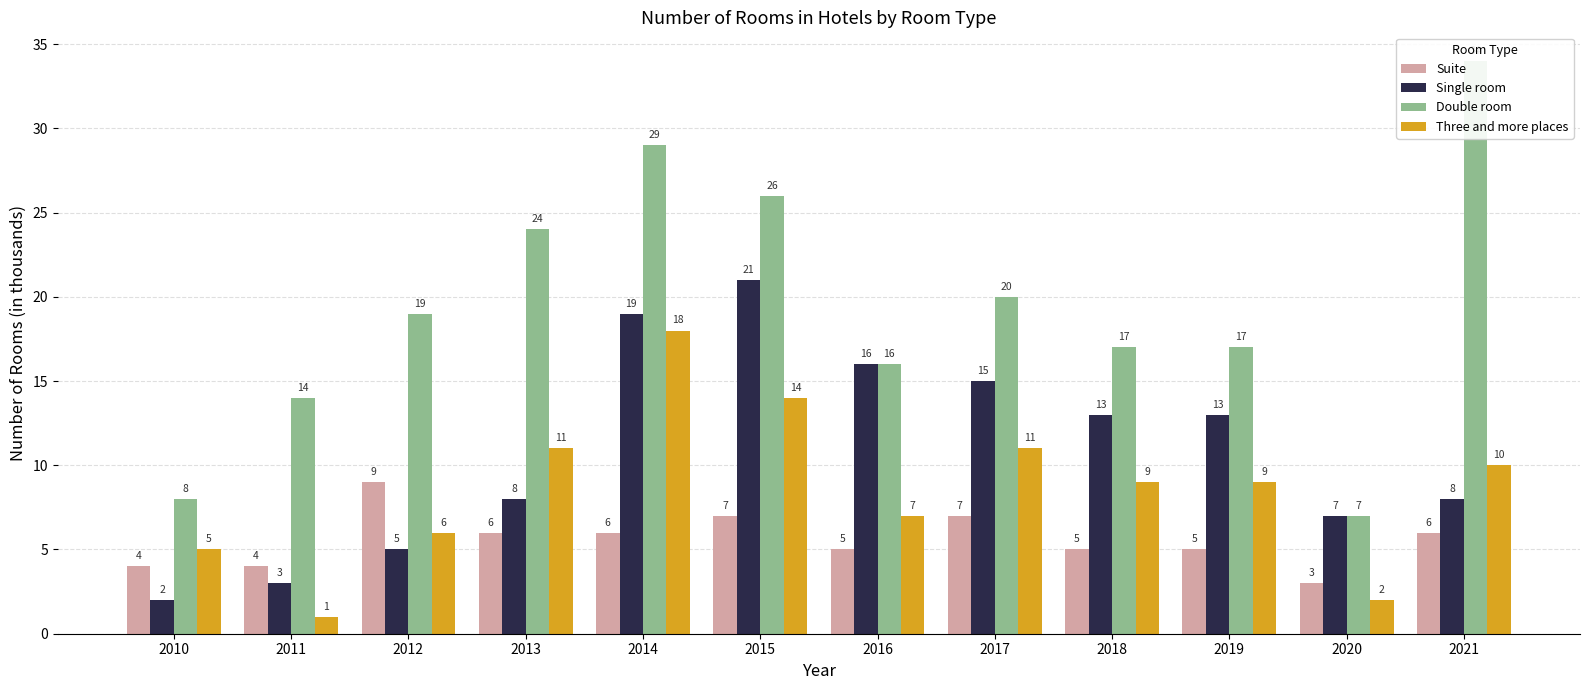

How many Suite values are between 5 and 7?

8